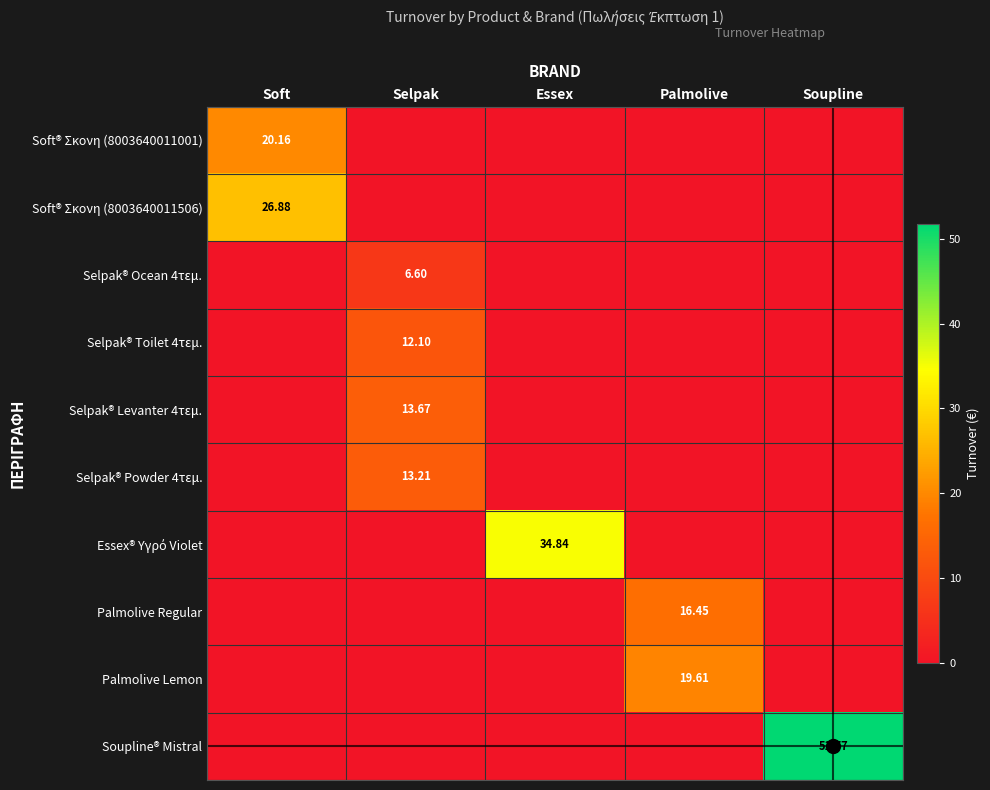

True or false: Selpak® Ocean 4τεμ. has a value of 10.3 at Selpak.

False